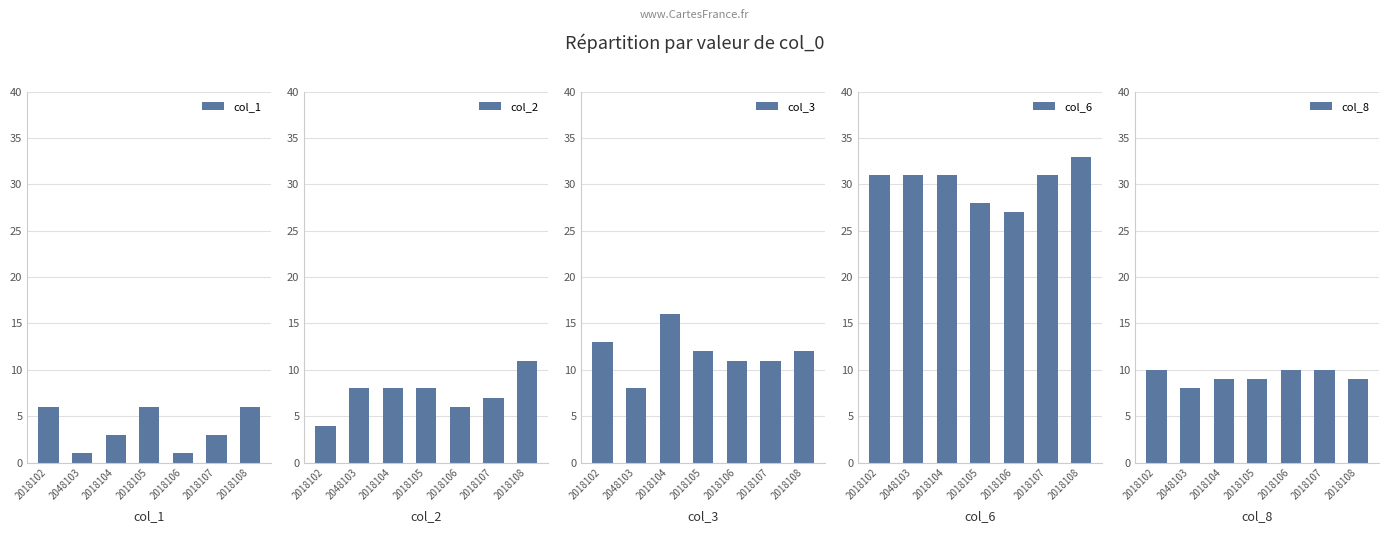

How many values in the col_6 series exceed 31?

1